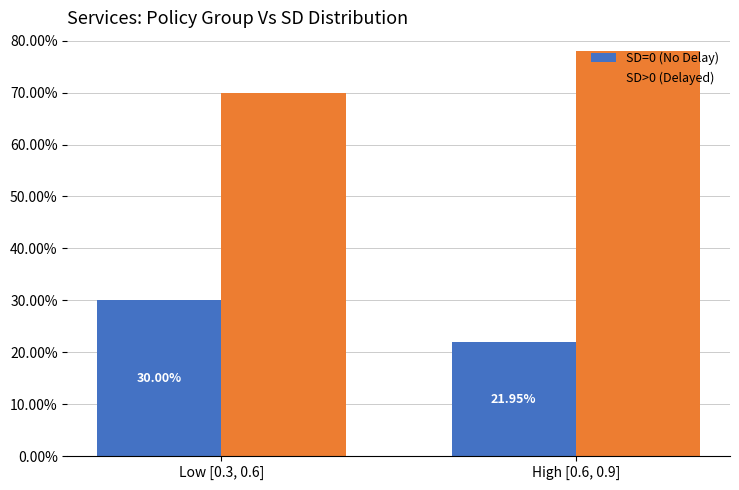

At which label is SD>0 (Delayed) closest to 0?

Low [0.3, 0.6]